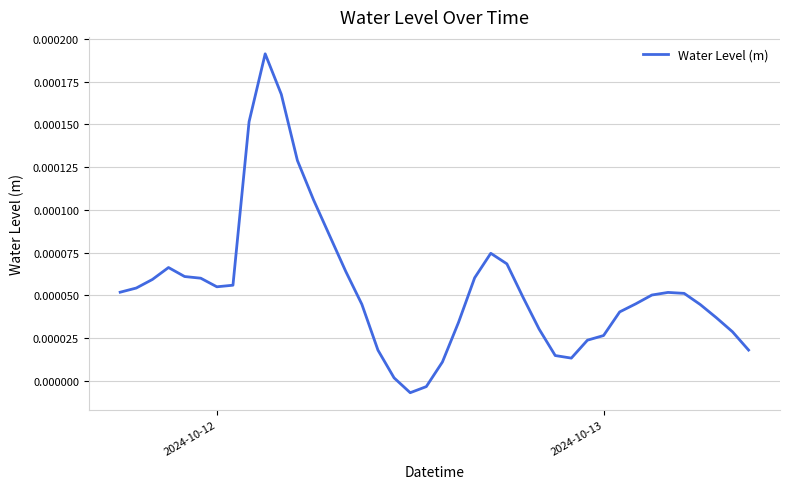

Count the number of values greater than 0.

38